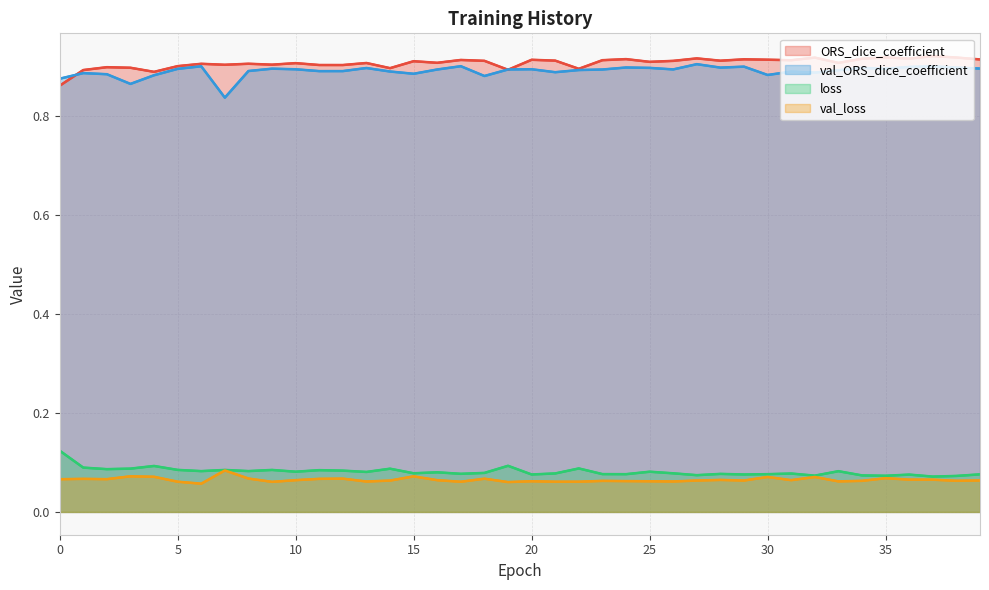

True or false: val_ORS_dice_coefficient has a value of 0.9 at 30.

True